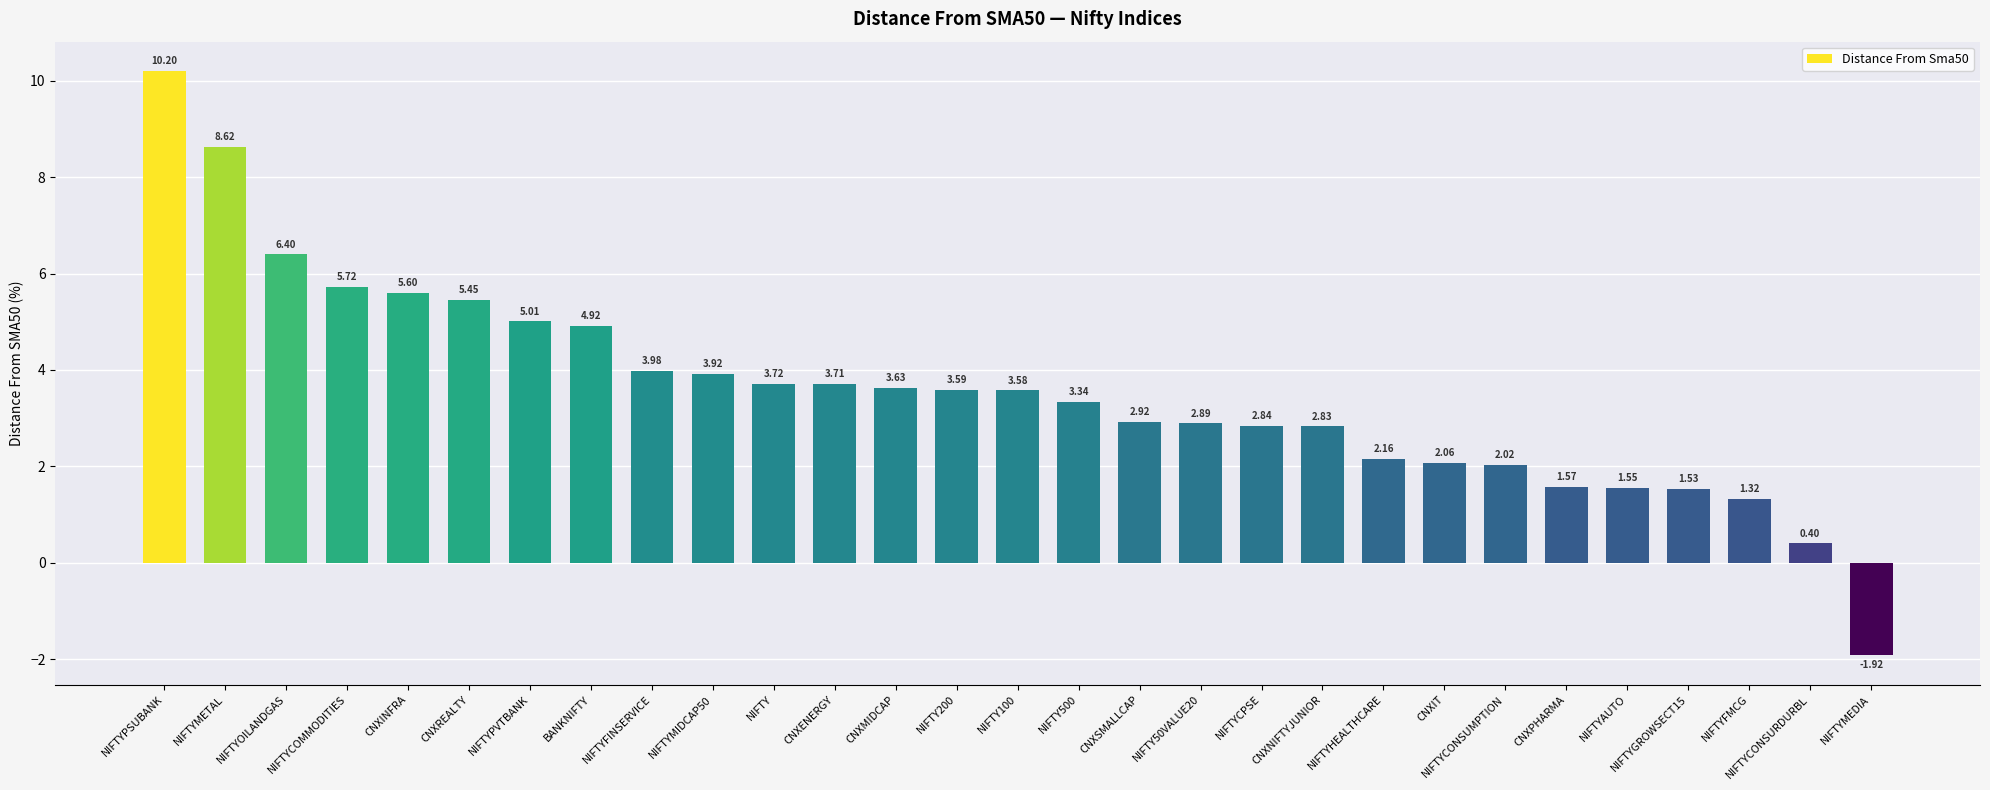

Count the number of categories in the chart.

29